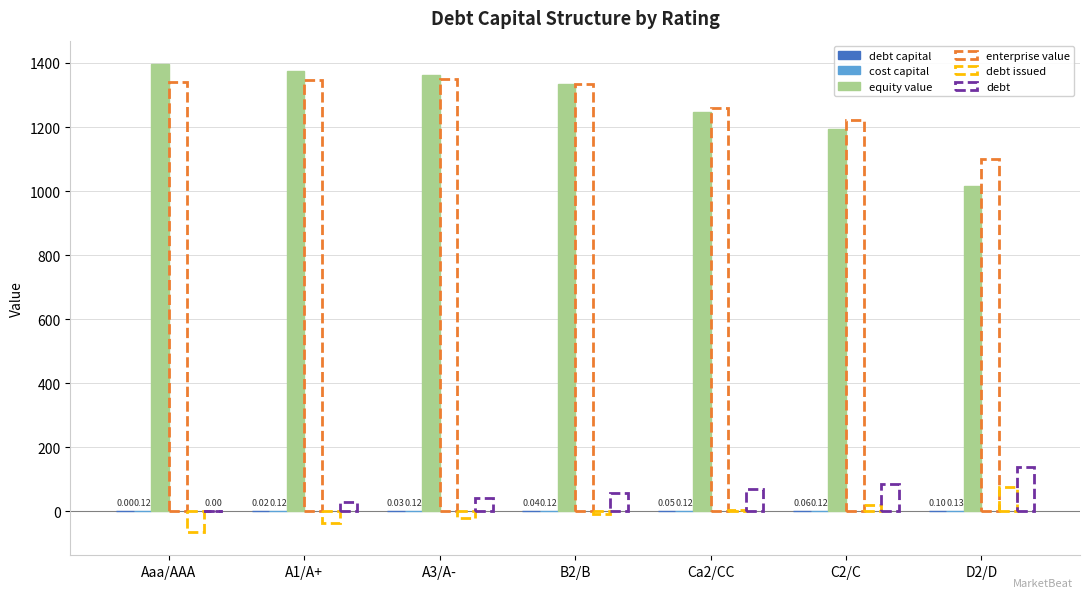

Reading left to right, extract all data points from this chart.

debt capital: 0.0	0.0	0.0	0.0	0.1	0.1	0.1
cost capital: 0.1	0.1	0.1	0.1	0.1	0.1	0.1
equity value: 1396.7	1375.7	1363.7	1334.0	1246.5	1193.4	1015.4
enterprise value: 1340.4	1347.3	1349.2	1333.5	1260.0	1220.9	1098.7
debt issued: -64.6	-36.7	-22.7	-8.8	5.2	19.2	75.0
debt: 0.0	27.9	41.9	55.8	69.8	83.8	139.6